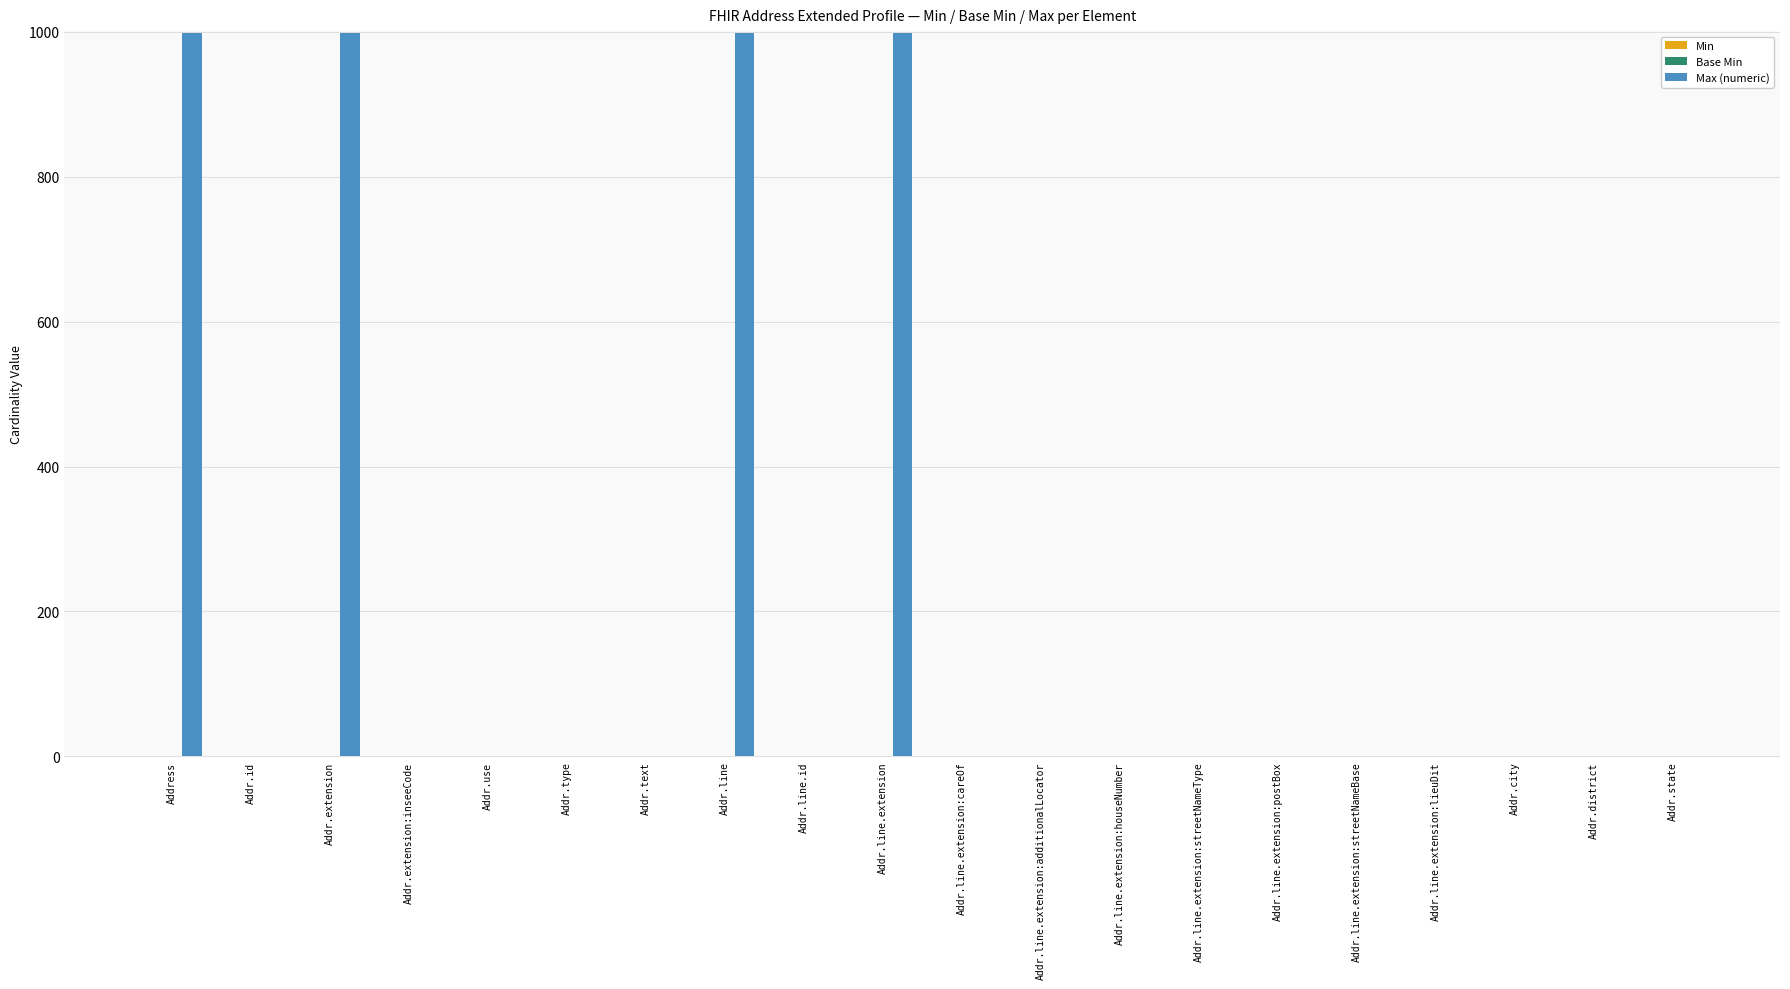

What is the sum of all values?

4012